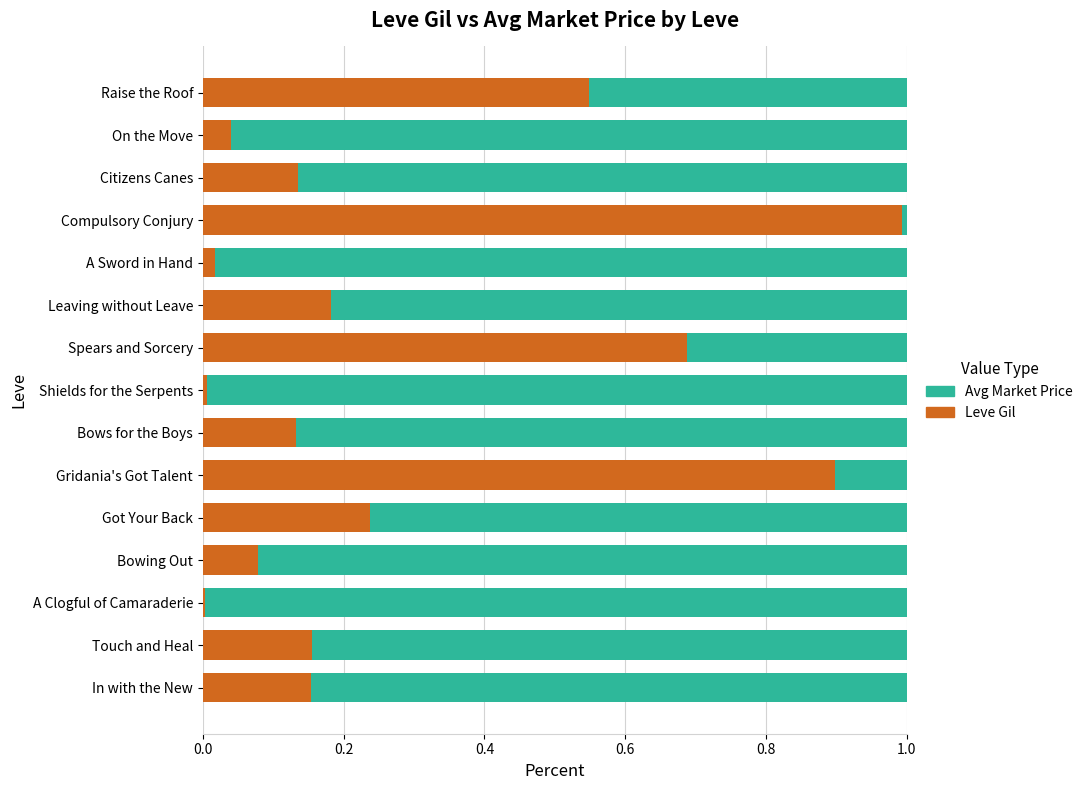

Is it true that Leve Gil equals 1.0 at Compulsory Conjury?

True